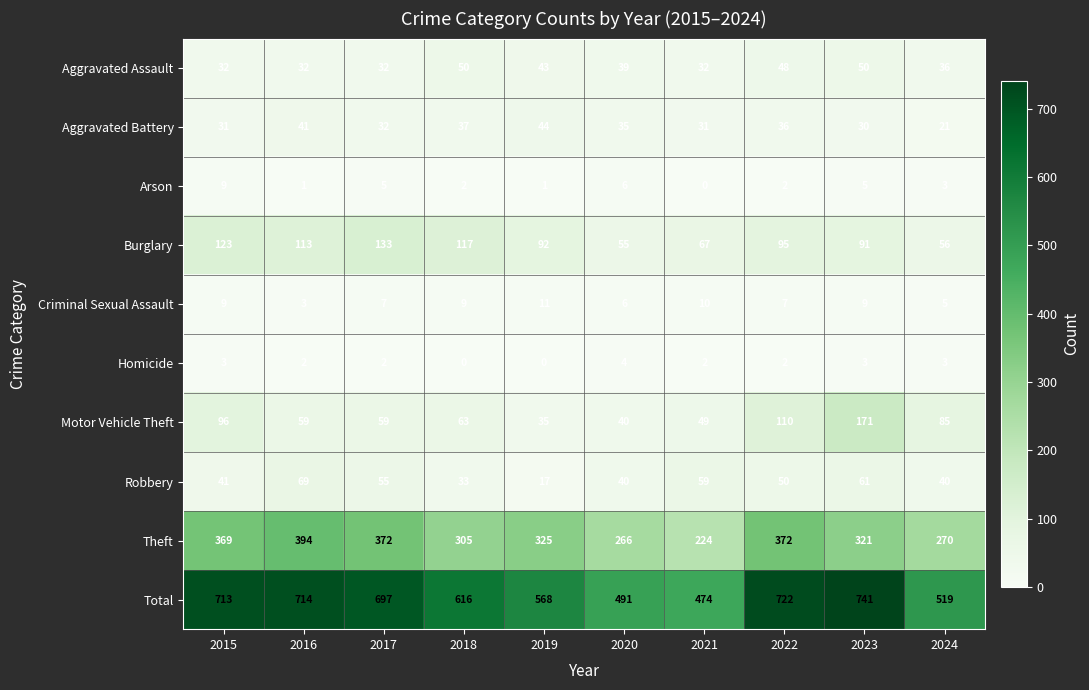

What is the difference between the Theft values at 2021 and 2017?

148